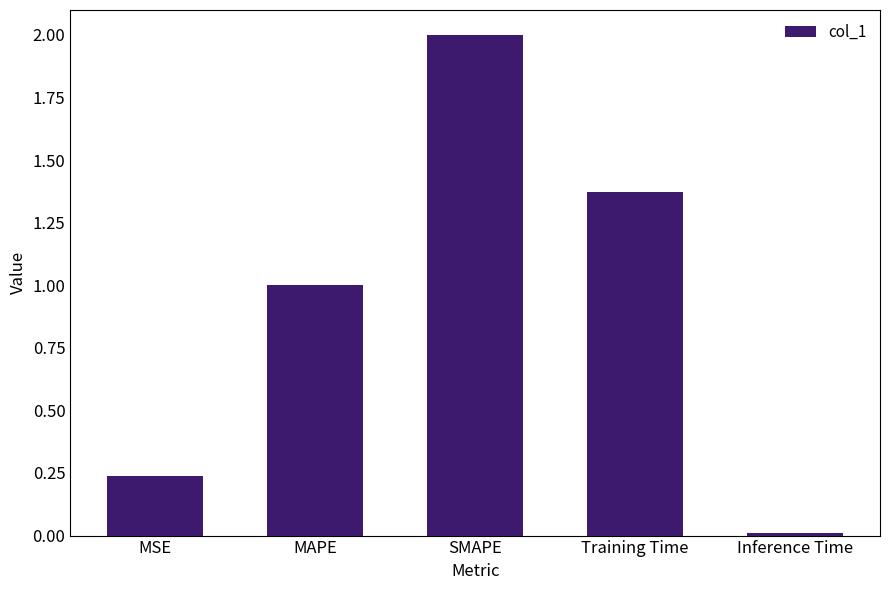

List the labels in order of value, largest first.

SMAPE, Training Time, MAPE, MSE, Inference Time